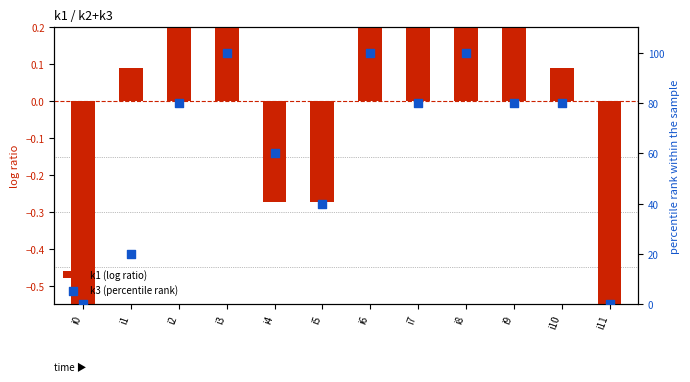

At which category is the sum across all series the highest?

i3